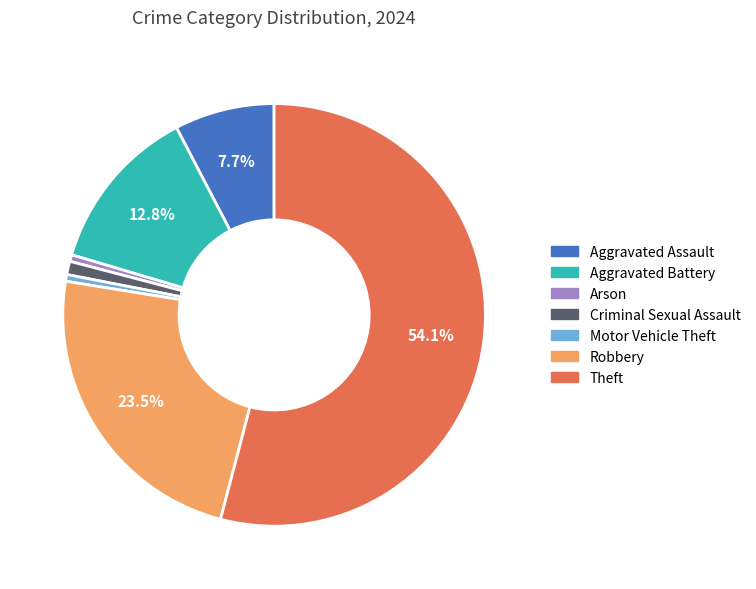

Is the sum of Criminal Sexual Assault and Robbery greater than half?

No